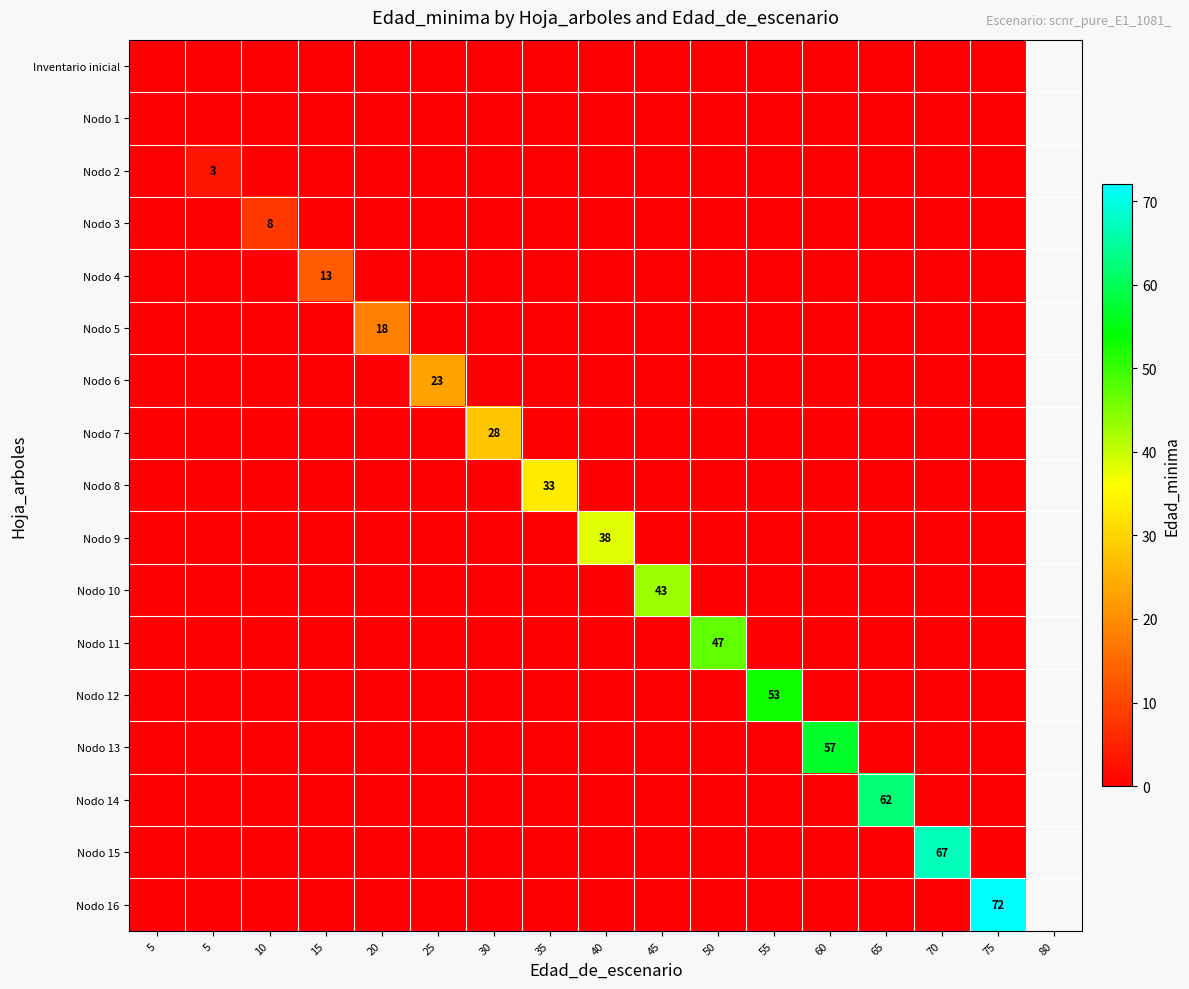

What is the maximum value shown in the chart?

72